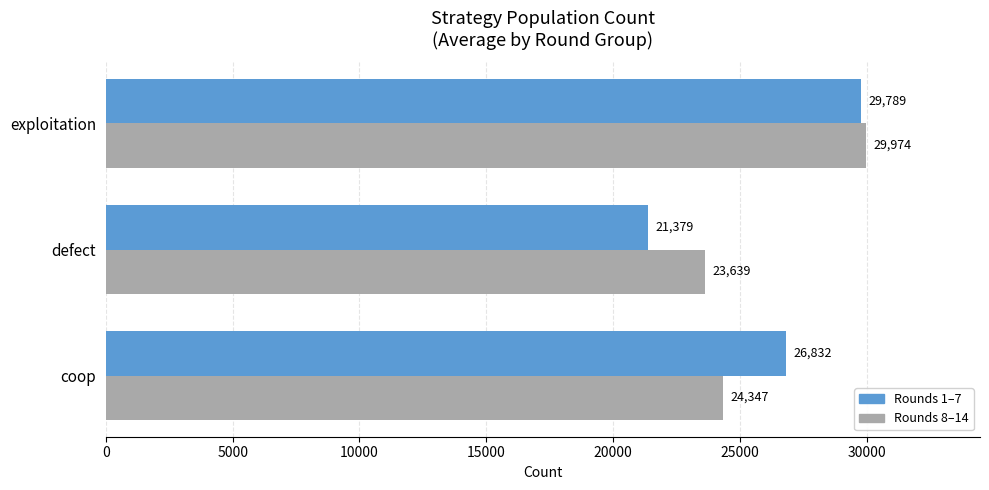

The Rounds 1–7 series shows 36170.2 at defect. True or false?

False